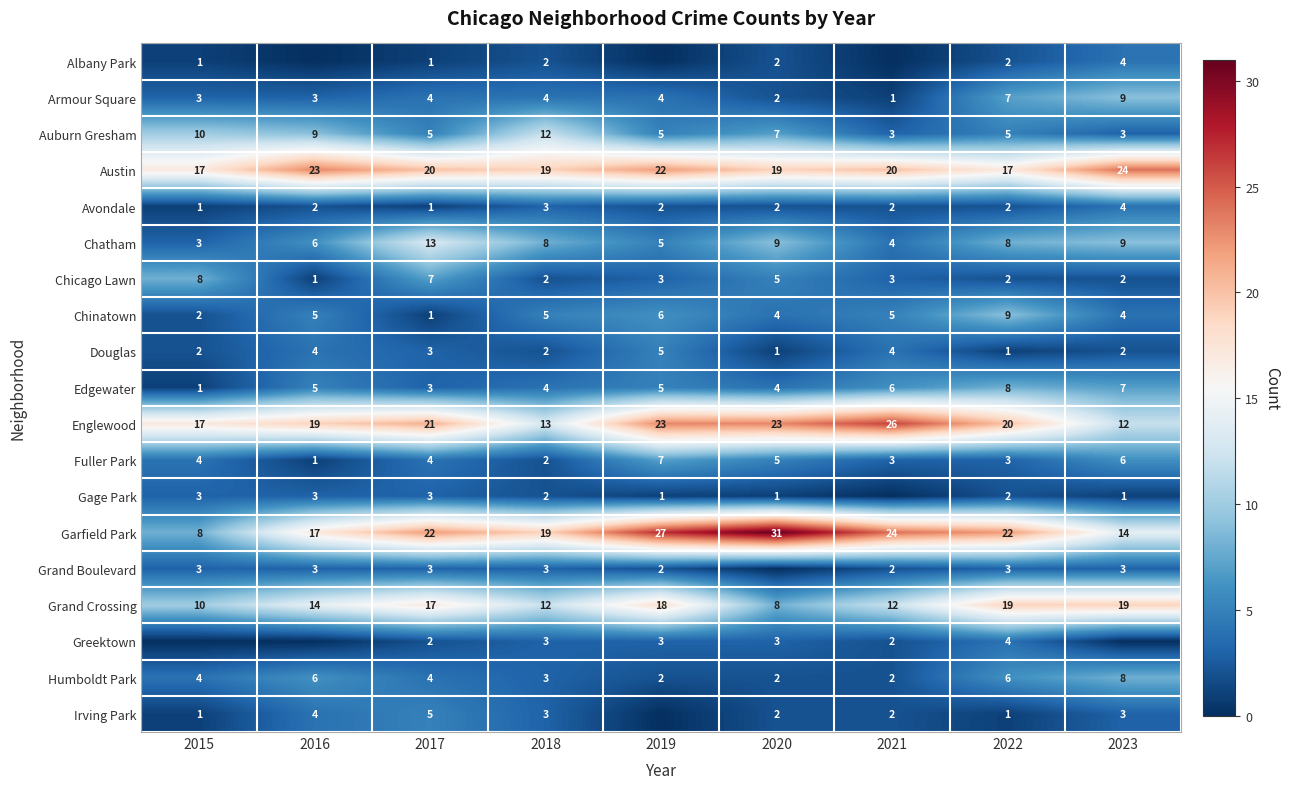

Which category has the lowest value across all series?

2016